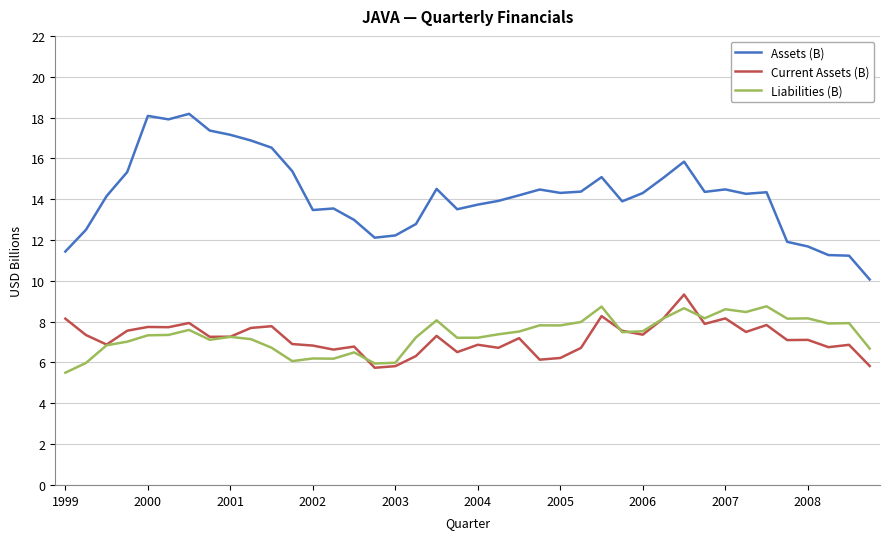

Which series has the largest total across all categories?

Assets (B)